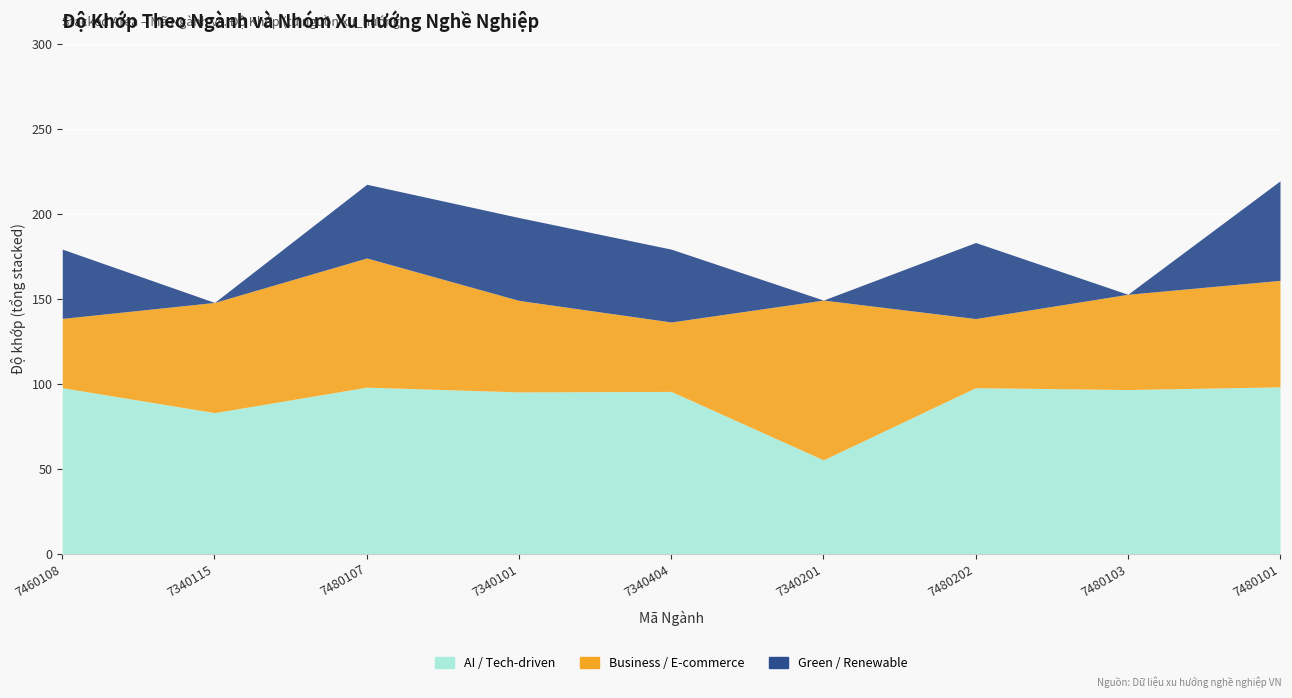

Rank the series by their average value, from lowest to highest.

Green / Renewable, Business / E-commerce, AI / Tech-driven